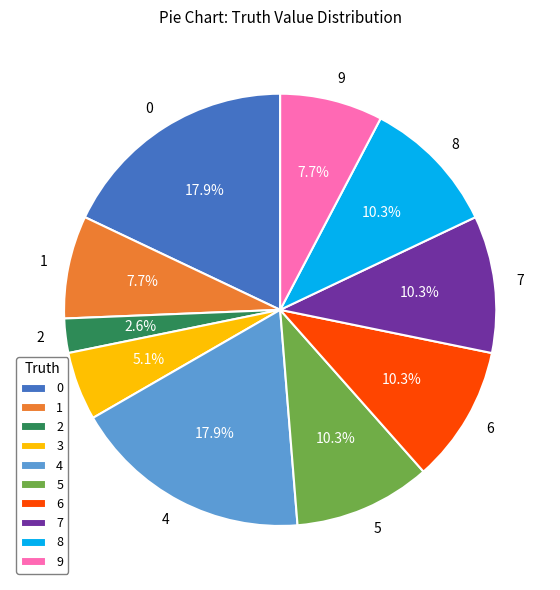

To the nearest percent, what portion does 1 represent?

8%